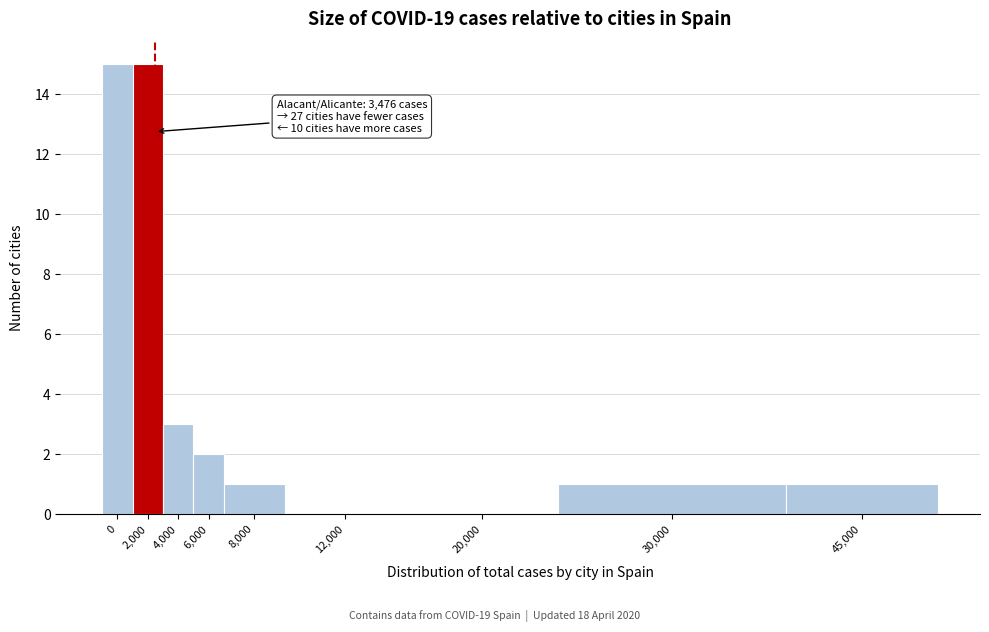

Reading left to right, what are all the values shown in this chart?

0=15	2,000=15	4,000=3	6,000=2	8,000=1	12,000=0	20,000=0	30,000=1	45,000=1